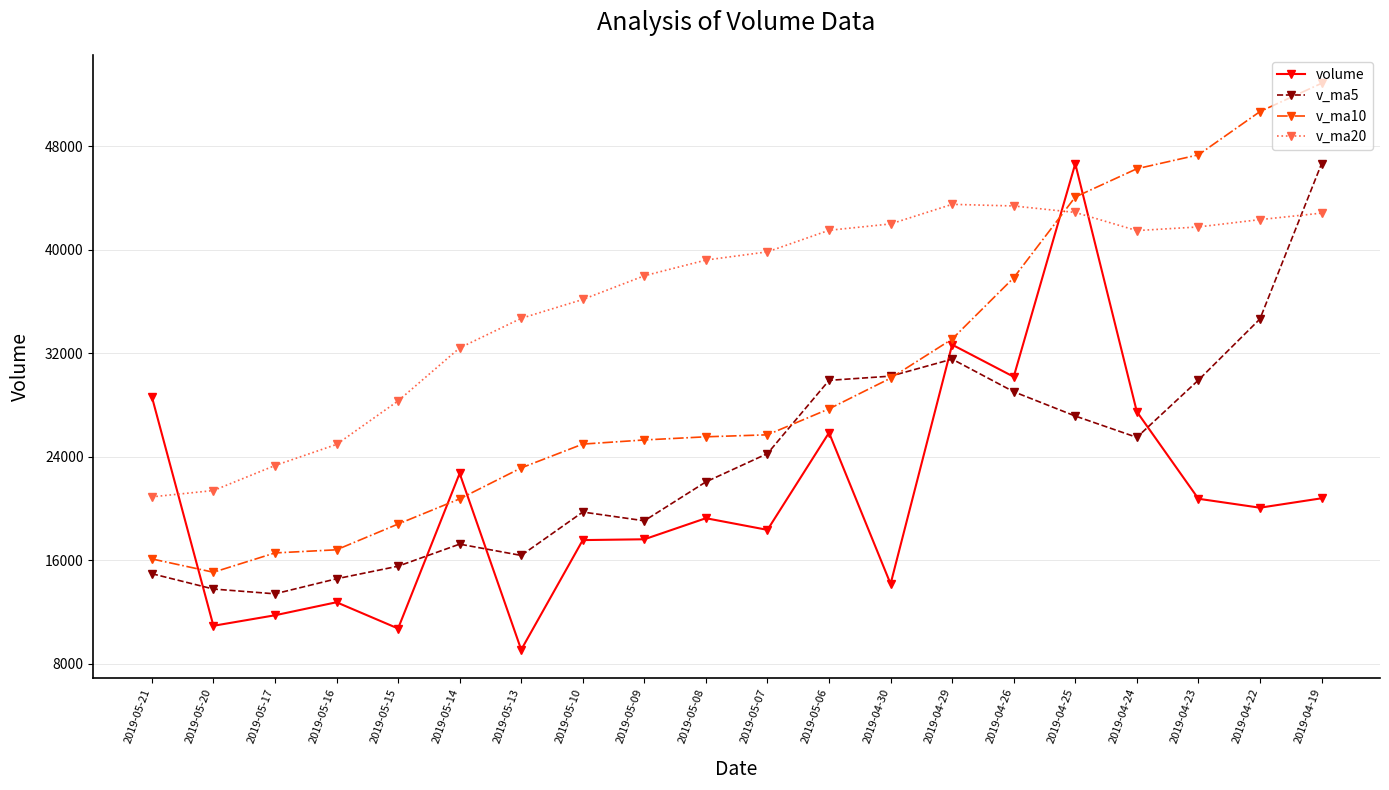

What is the difference between the highest and lowest values at 2019-04-25?

19499.3